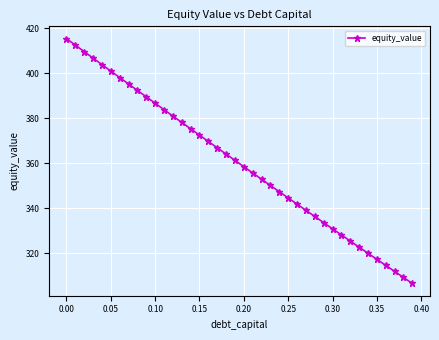

What is the greatest value displayed?

415.4